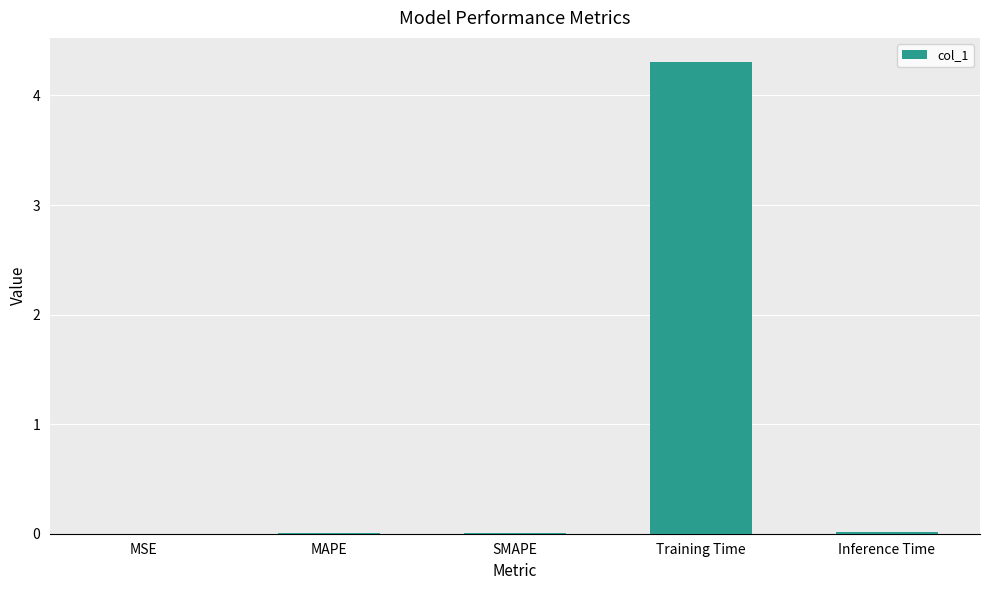

Read the value at Training Time.

4.3